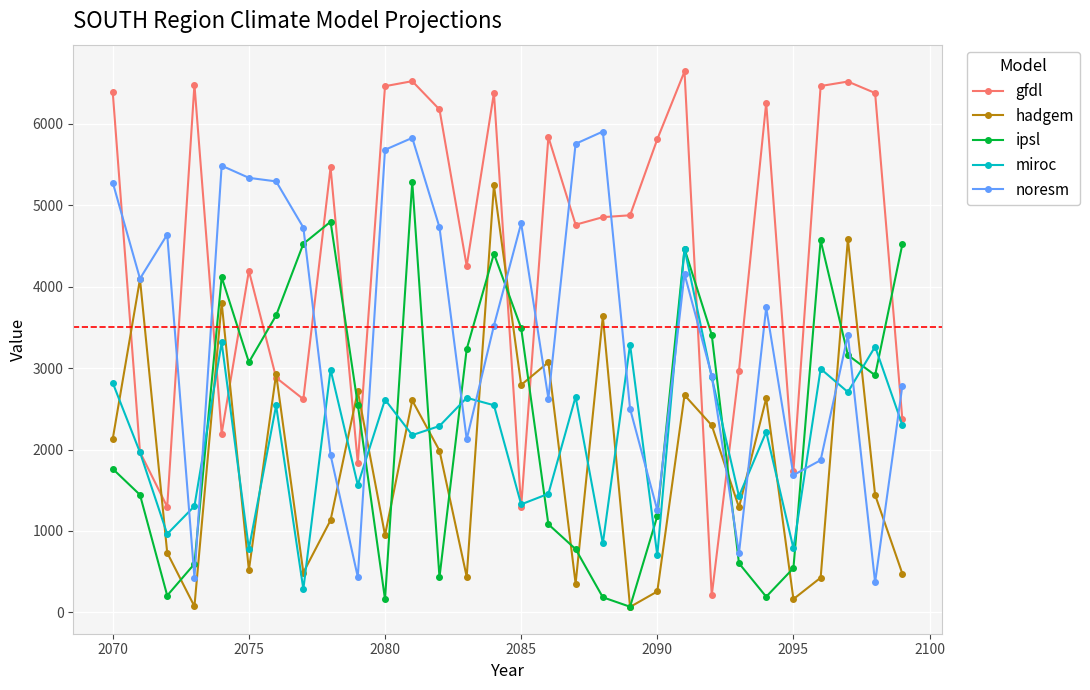

True or false: ipsl has more than 2 points higher than both neighbors.

True